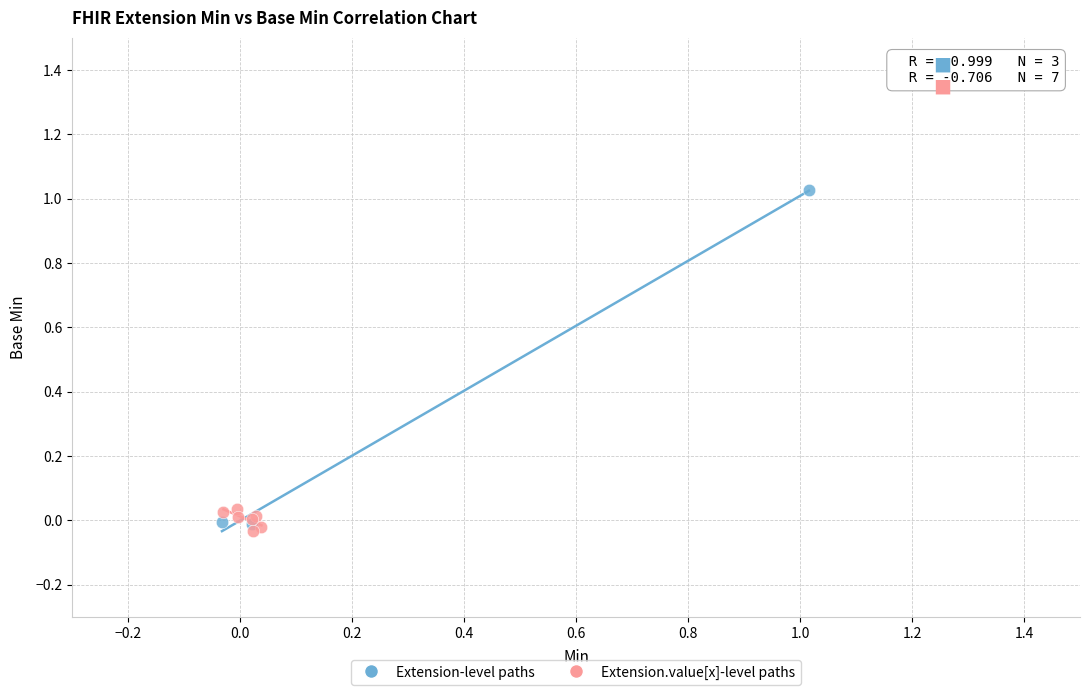

Which series reaches the maximum Y coordinate?

Extension-level paths